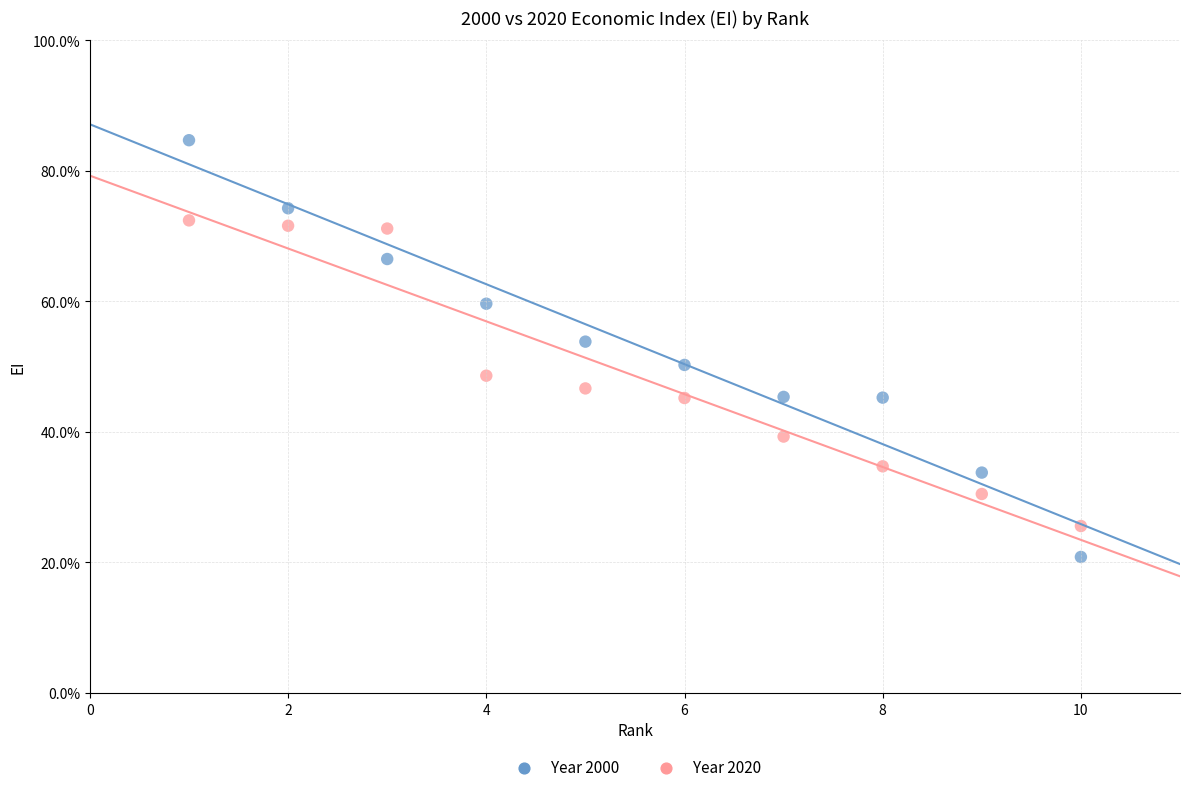

Which series has the largest Y range (max minus min)?

Year 2000